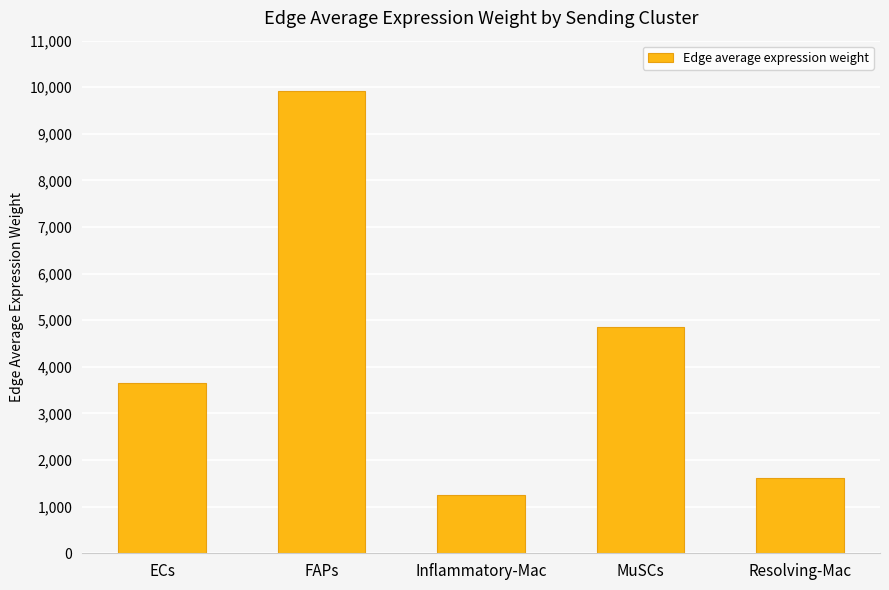

Is it true that the value at Inflammatory-Mac is 1241.3?

True